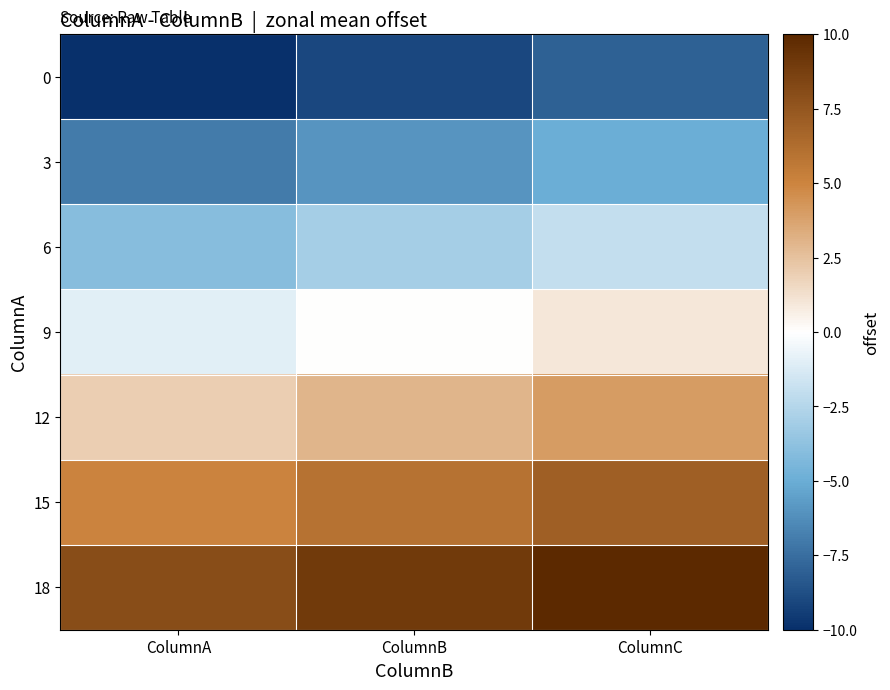

How many data points does each series have?

3